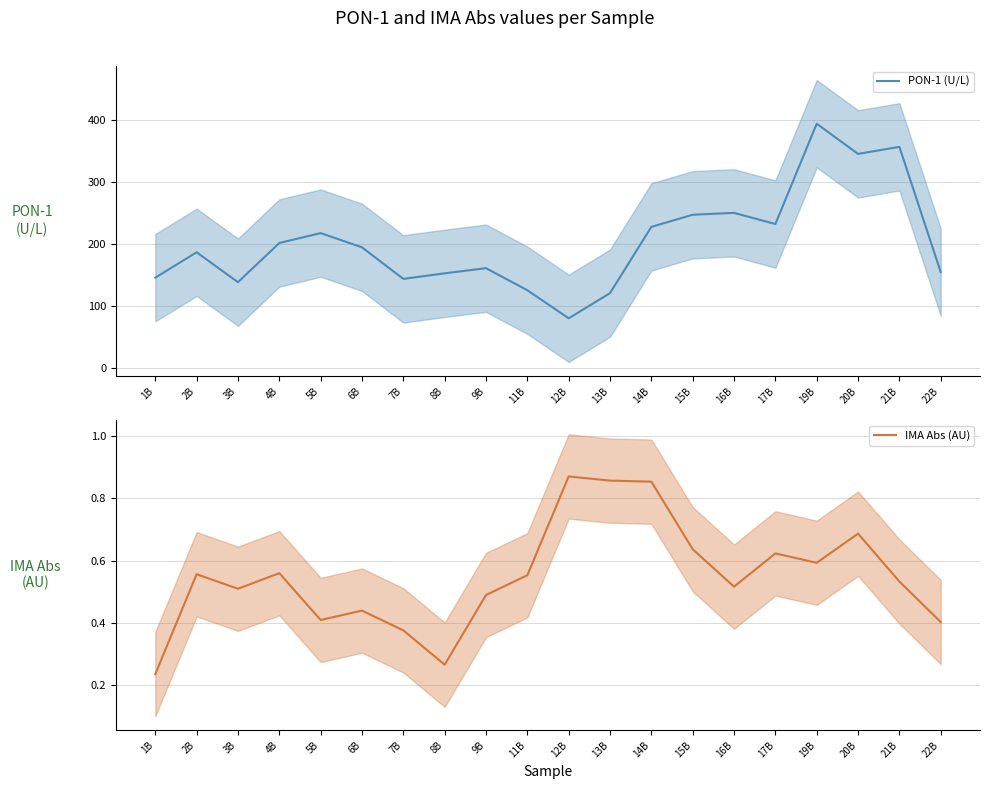

List the labels in order of PON-1 (U/L) value, smallest first.

12B, 13B, 11B, 3B, 7B, 1B, 8B, 22B, 9B, 2B, 6B, 4B, 5B, 14B, 17B, 15B, 16B, 20B, 21B, 19B